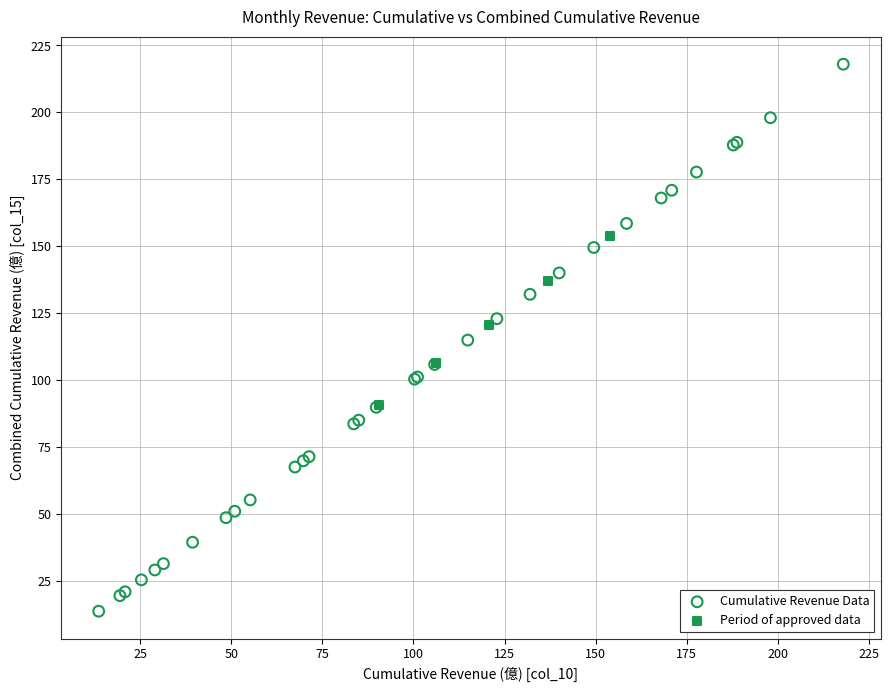

Which series has the widest spread of Y values?

Cumulative Revenue Data